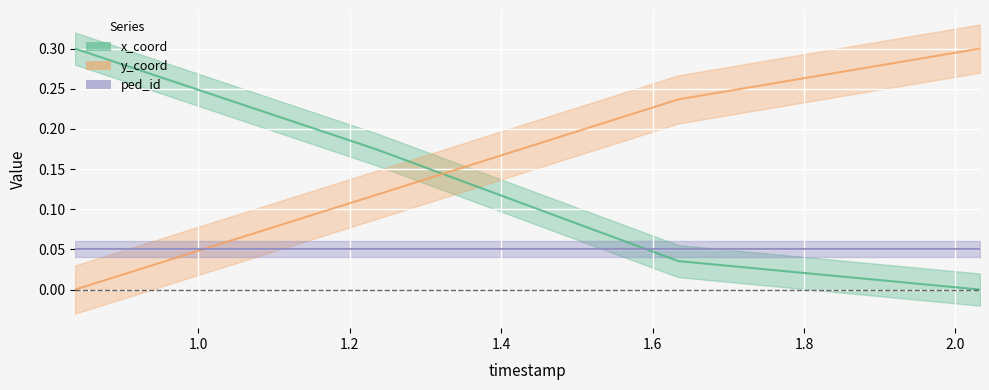

What is the greatest value displayed?

0.3